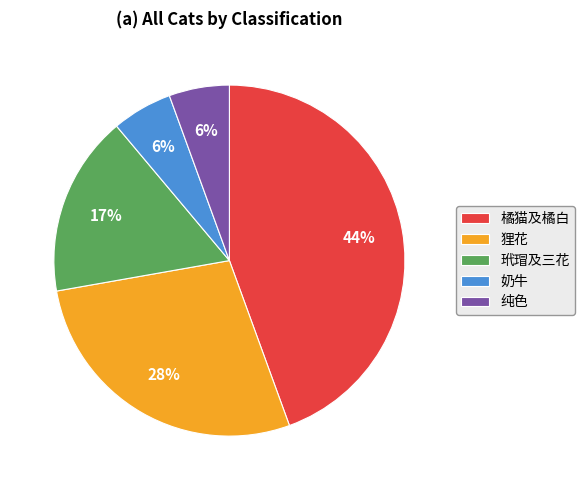

True or false: 狸花 accounts for 28% of the total.

True